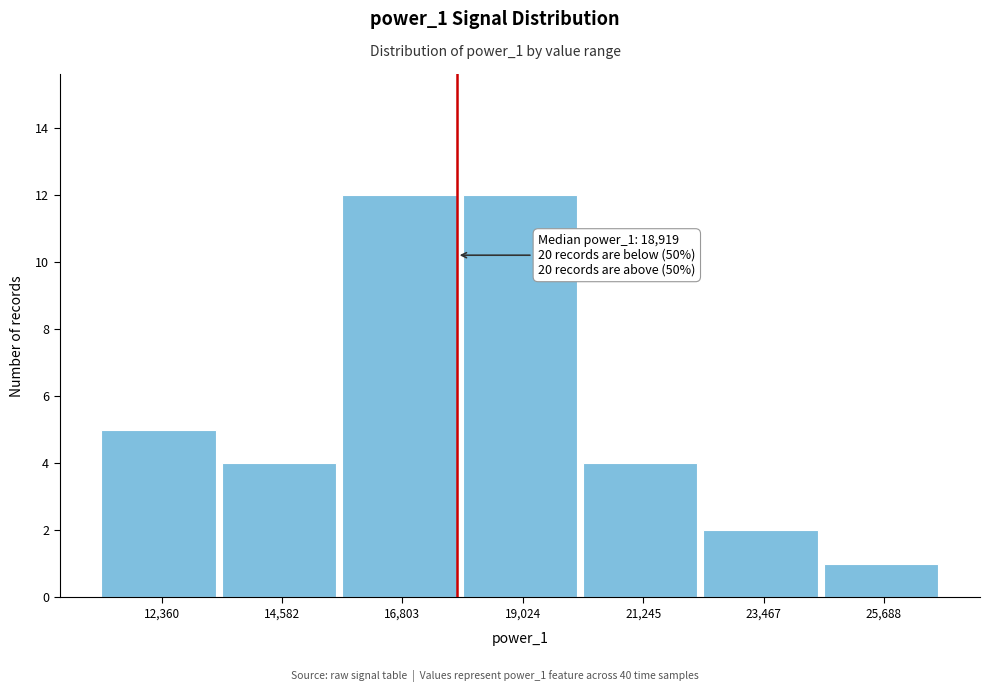

Reading left to right, extract all data points from this chart.

5	4	12	12	4	2	1